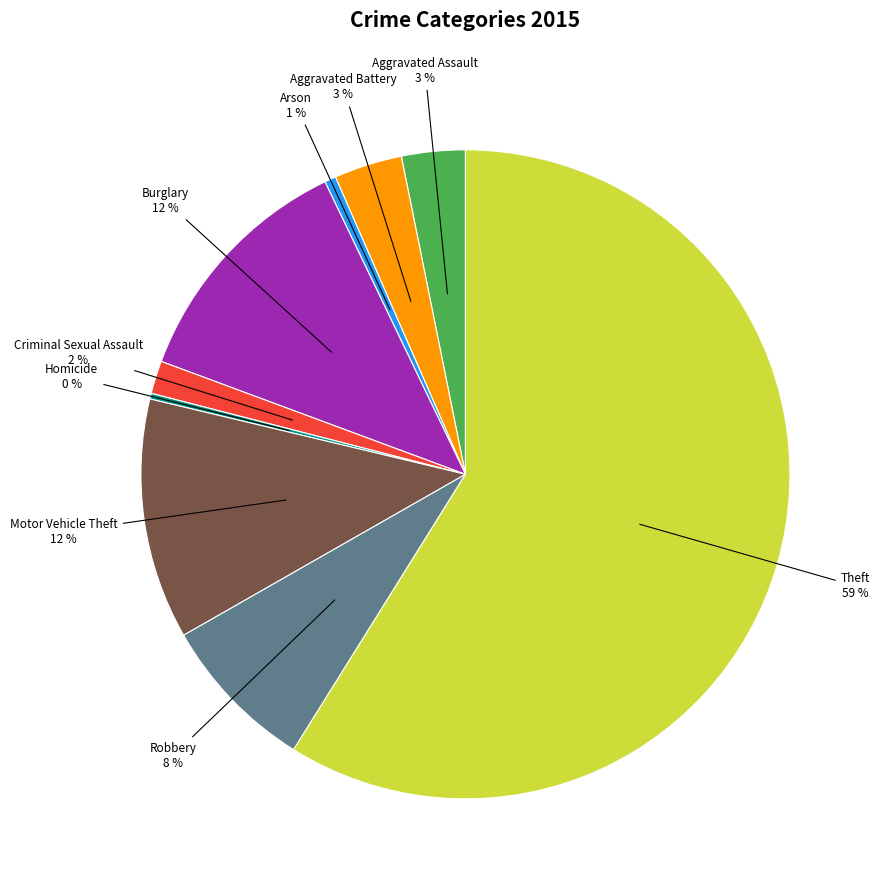

To the nearest percent, what is the difference between the Criminal Sexual Assault and Motor Vehicle Theft slice percentages?

10%